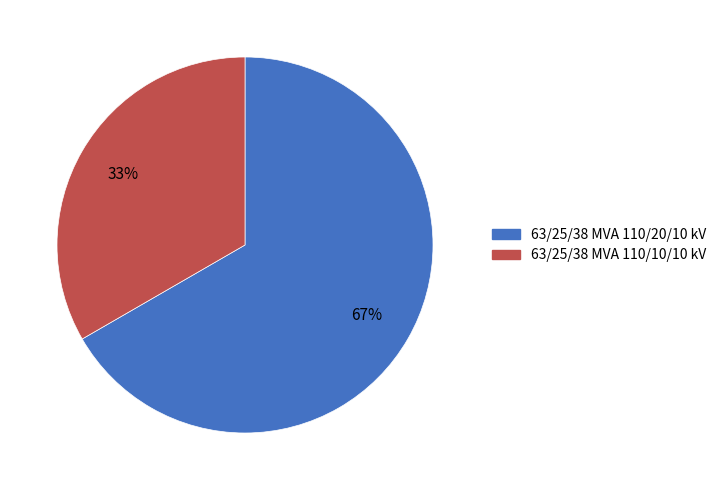

What is the ratio of the value at 63/25/38 MVA 110/20/10 kV to the value at 63/25/38 MVA 110/10/10 kV?

2.0